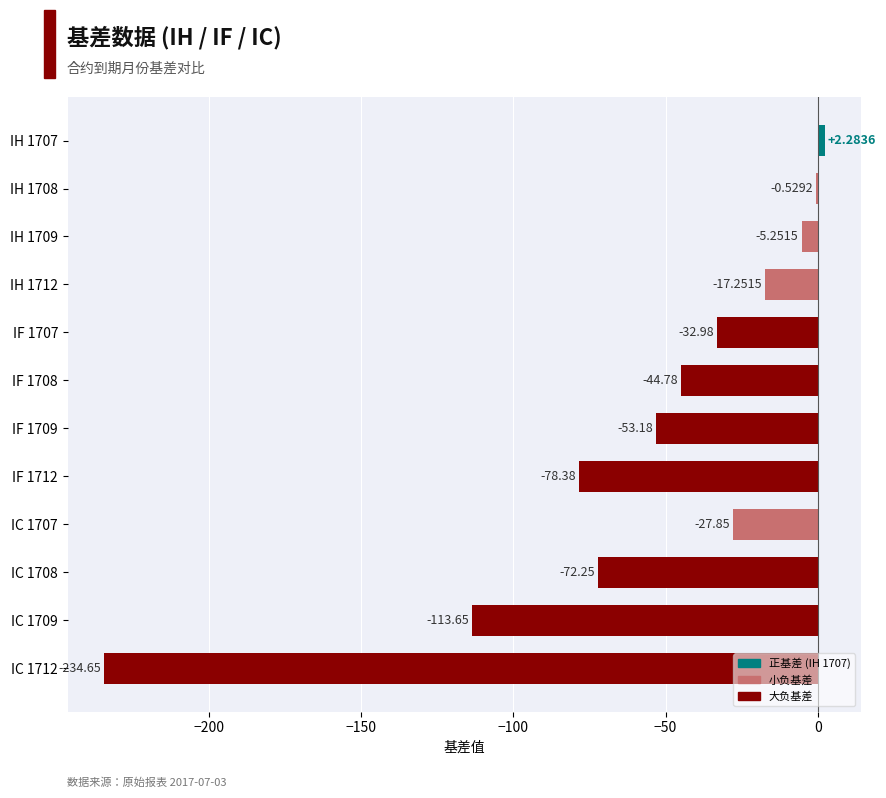

Are the bars horizontal?

Yes